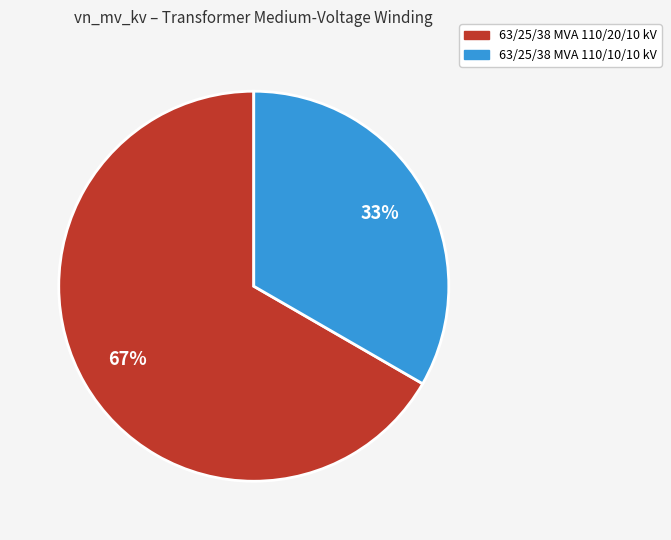

To the nearest percent, what portion does 63/25/38 MVA 110/20/10 kV represent?

67%